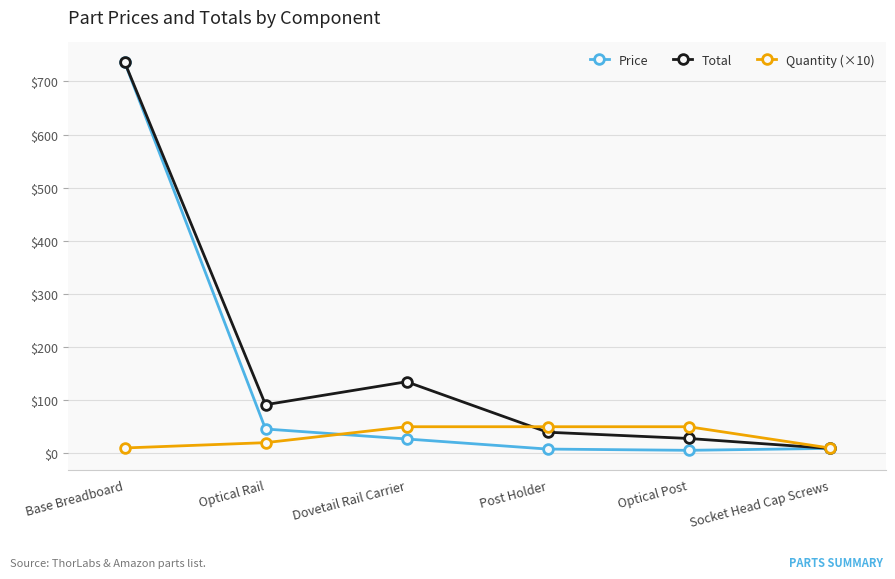

At which label does Price reach its peak?

Base Breadboard